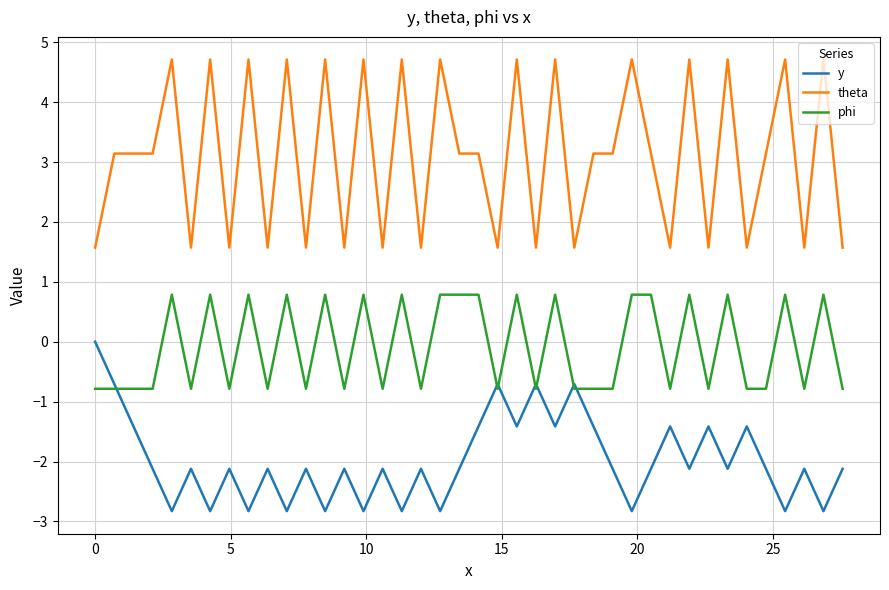

Which series has the widest spread of values?

theta